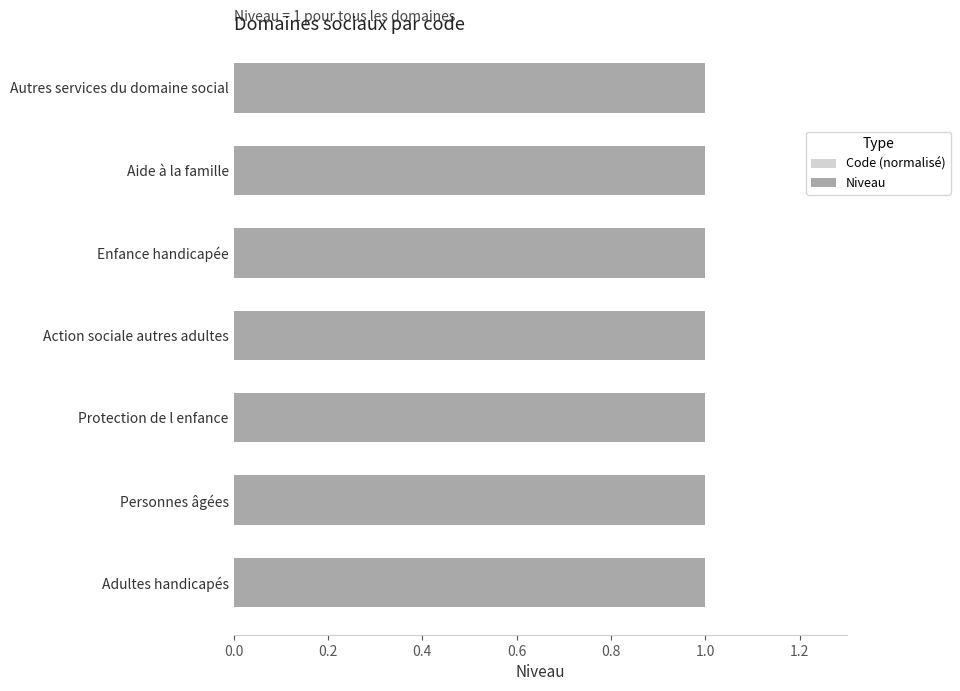

What is the average value of the Code (normalisé) series?

0.9